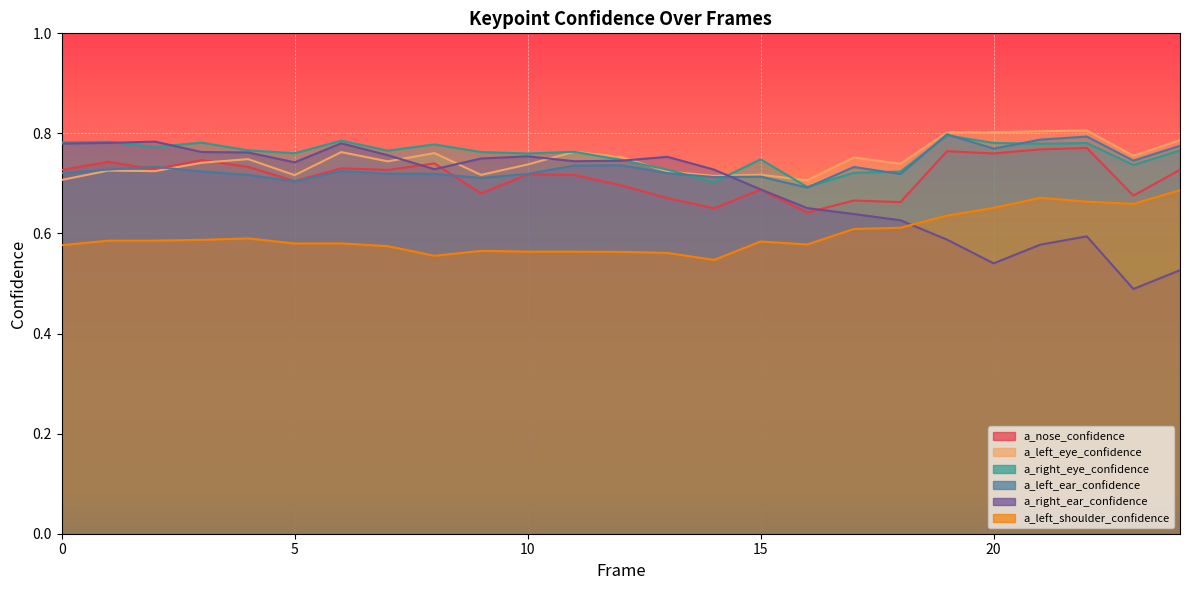

Between 12 and 18, which is larger?

12